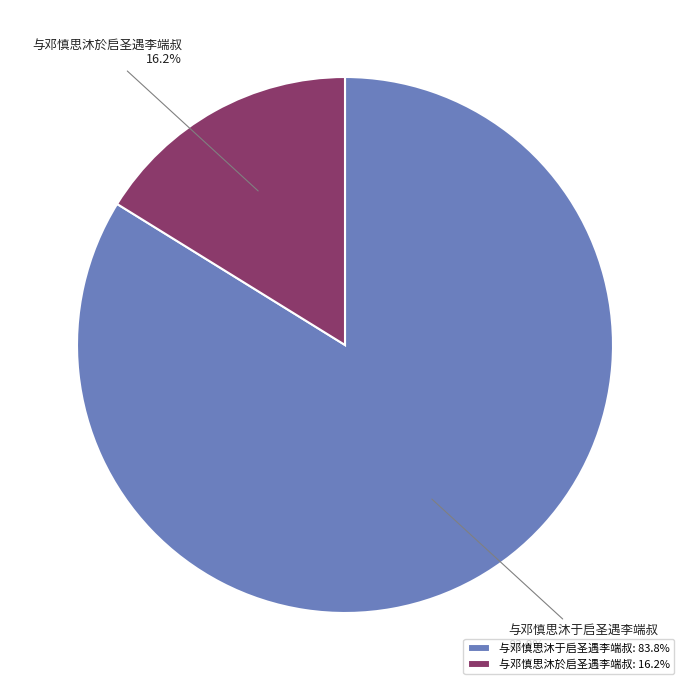

Between 与邓慎思沐于启圣遇李端叔 and 与邓慎思沐於启圣遇李端叔, which is larger?

与邓慎思沐于启圣遇李端叔